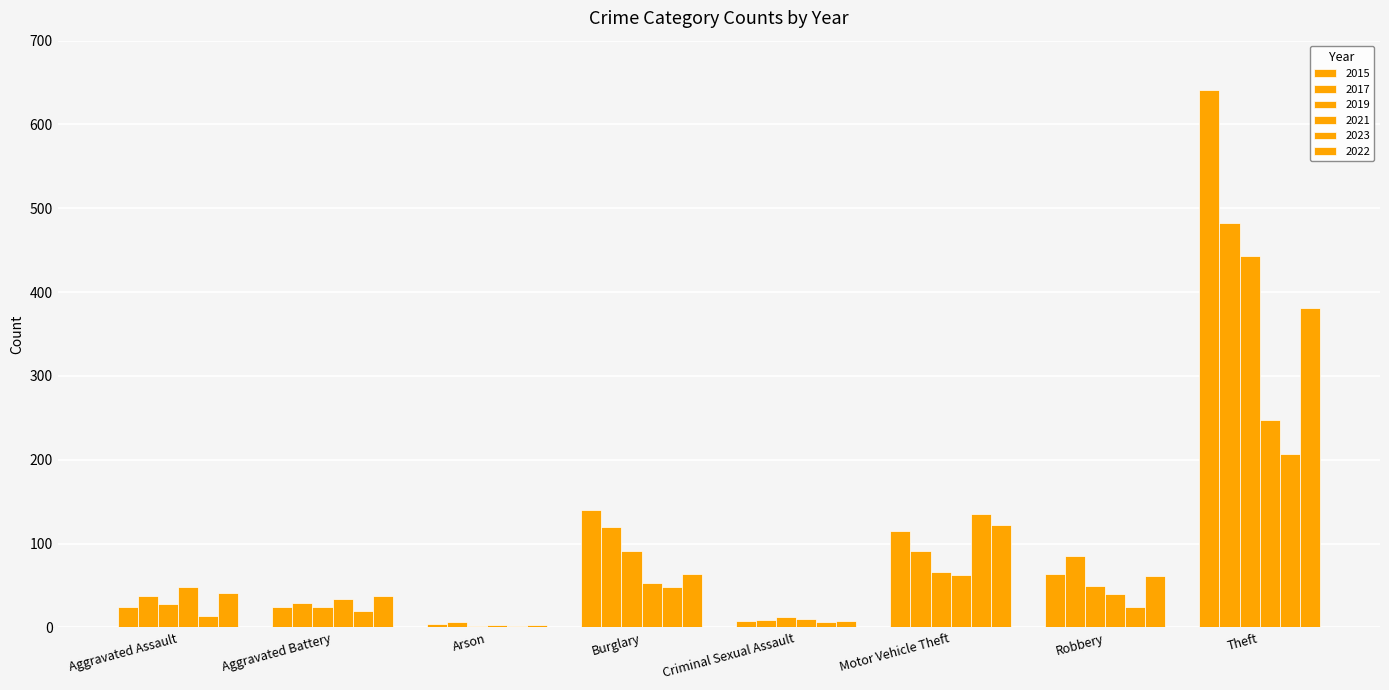

What is the difference between the maximum and minimum values in the 2023 series?

205